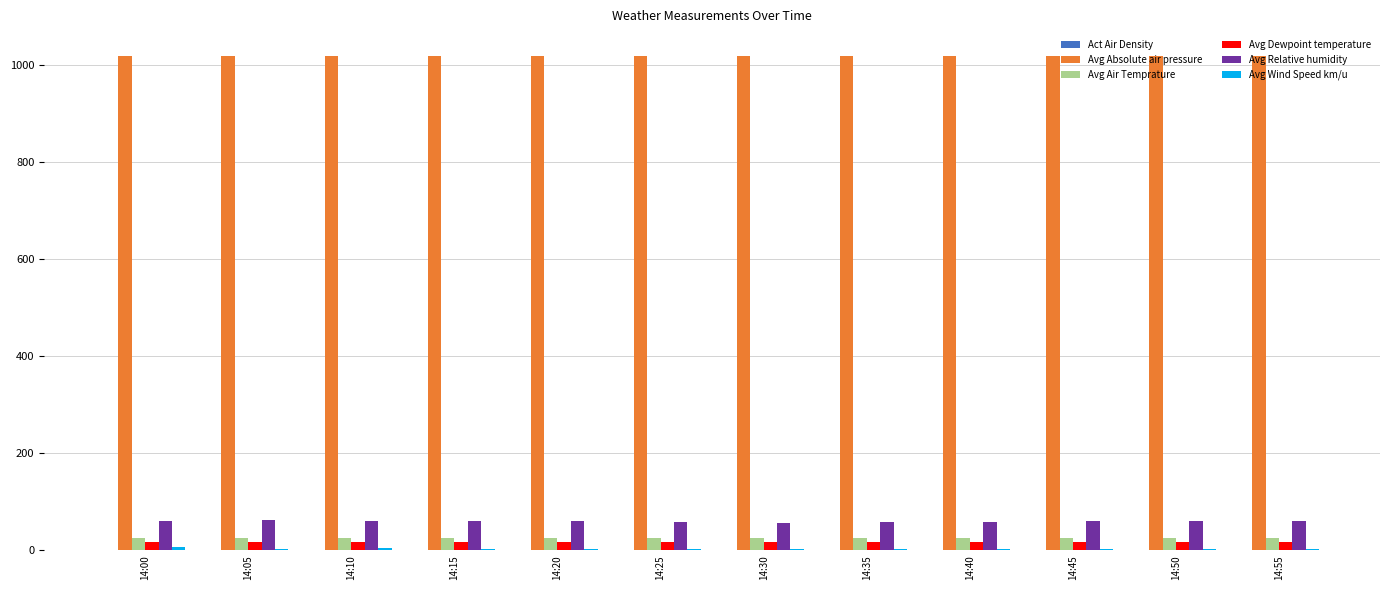

The value of Avg Relative humidity at 14:05 is 61.7. True or false?

True